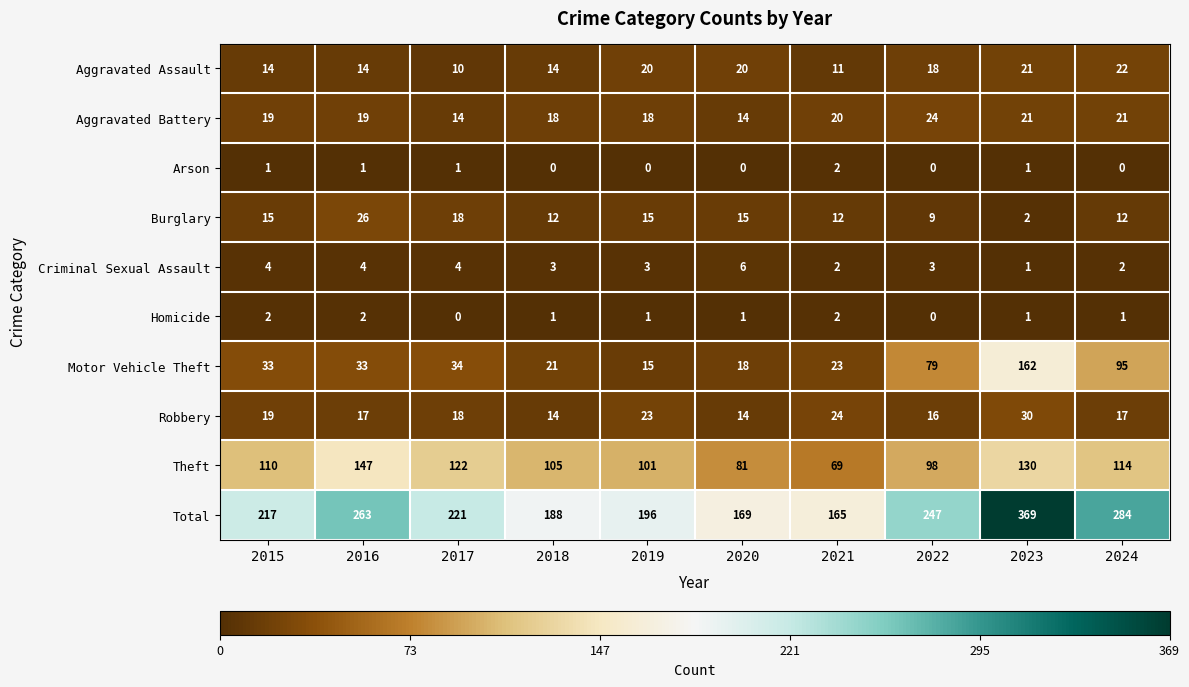

What is the difference between the maximum and second lowest values in the Theft series?

66